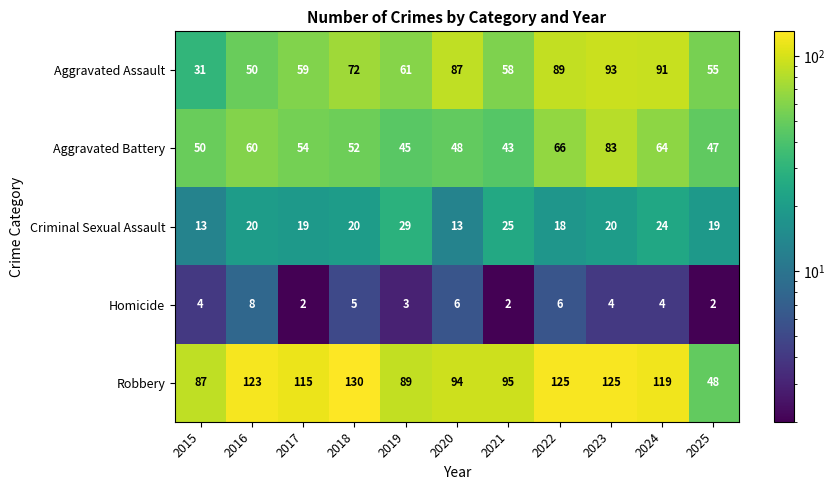

The value of Criminal Sexual Assault at 2022 is 31. True or false?

False